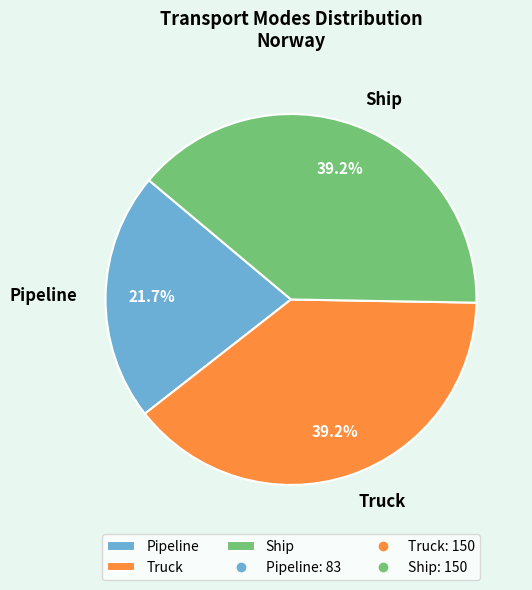

Which slice is the smallest?

Pipeline